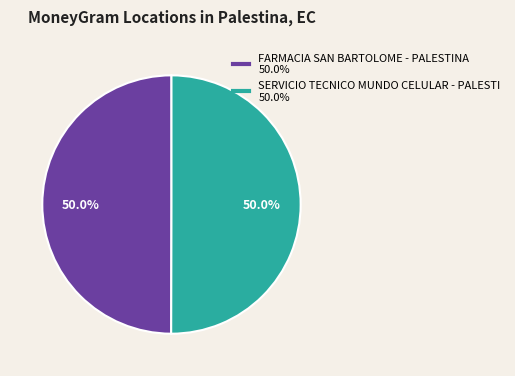

What is the ratio of the value at FARMACIA SAN BARTOLOME - PALESTINA 50.0% to the value at SERVICIO TECNICO MUNDO CELULAR - PALESTI 50.0%?

1.0